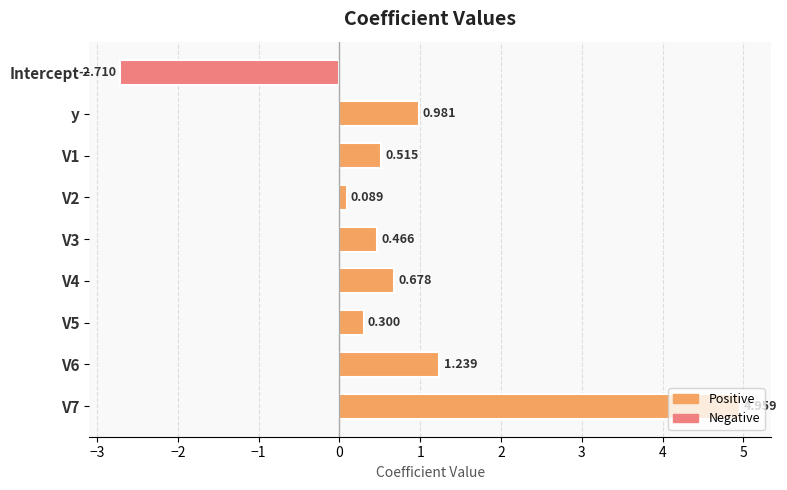

Where is the data nearest to the value 1?

y